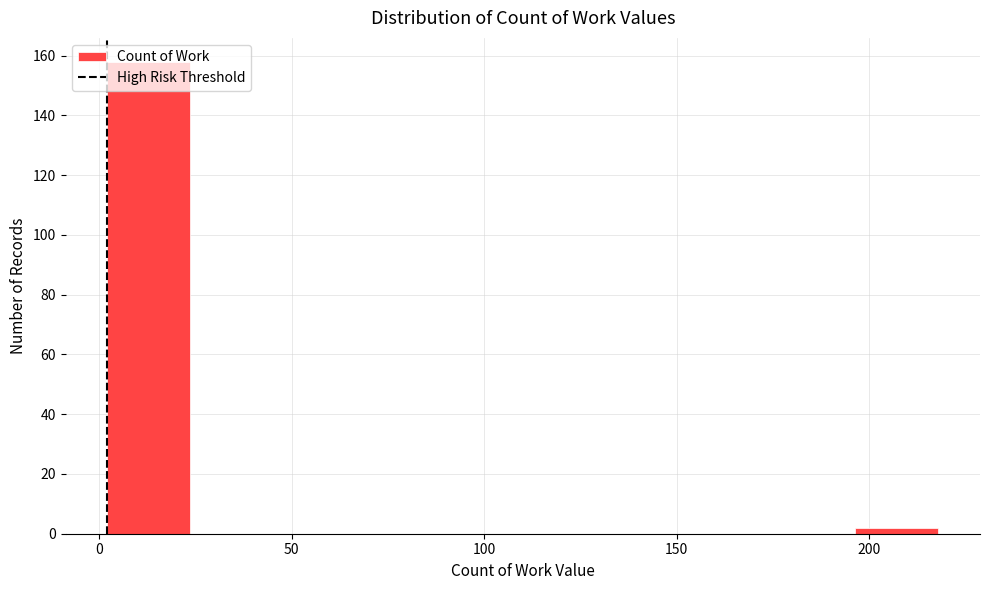

Reading left to right, list every bar in this chart as the range it spans on the x-axis followed by its height. Neither the bar edges nor the heights are printed on the chart, so give them approximately, as read against the axes.

0 to 25: 158
25 to 45: 0
45 to 65: 0
65 to 90: 0
90 to 110: 0
110 to 130: 0
130 to 155: 0
155 to 175: 0
175 to 195: 0
195 to 220: 2